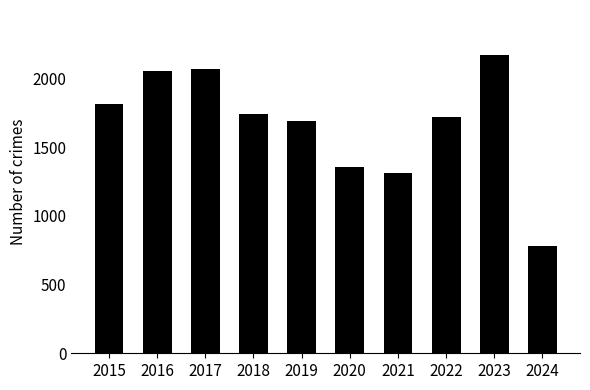

Reading left to right, extract all data points from this chart.

2015=1812	2016=2053	2017=2066	2018=1737	2019=1687	2020=1356	2021=1313	2022=1720	2023=2171	2024=782